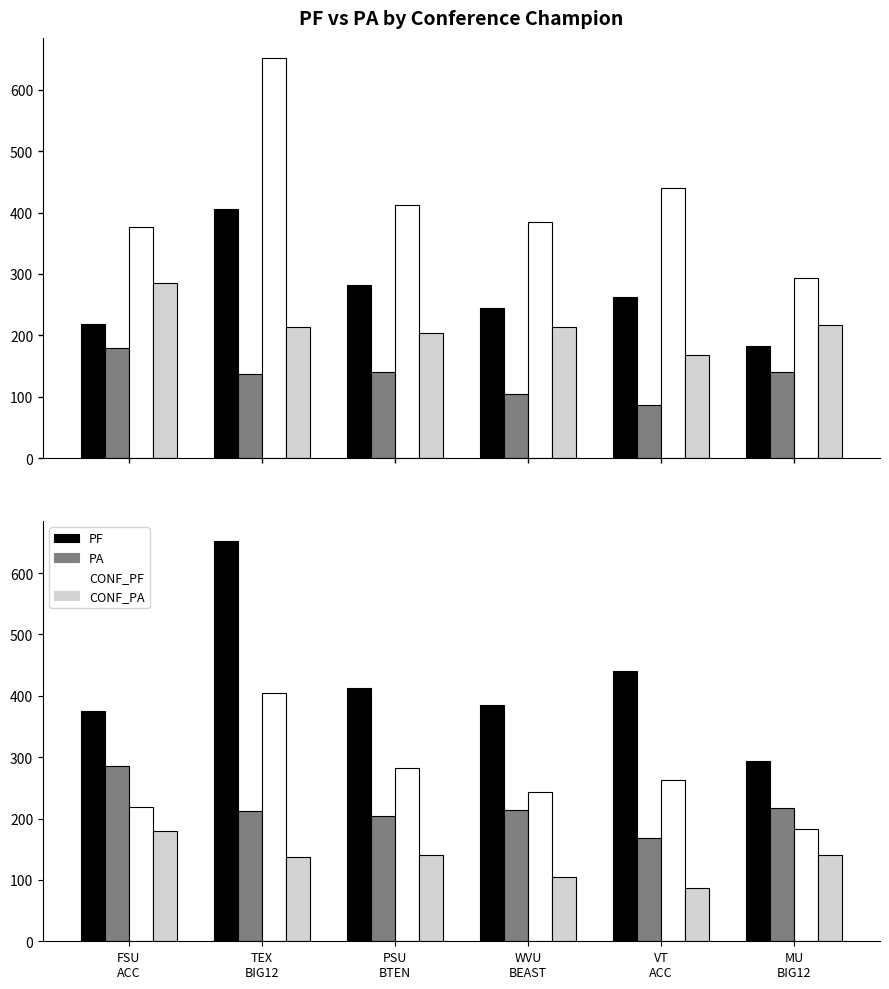

The PF series shows 493 at MU
BIG12. True or false?

False